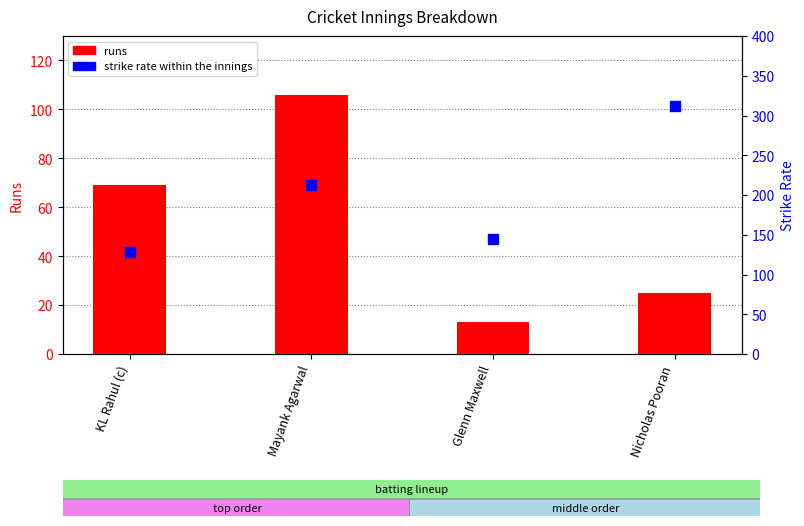

What is the total value across all series at Mayank Agarwal?

318.0